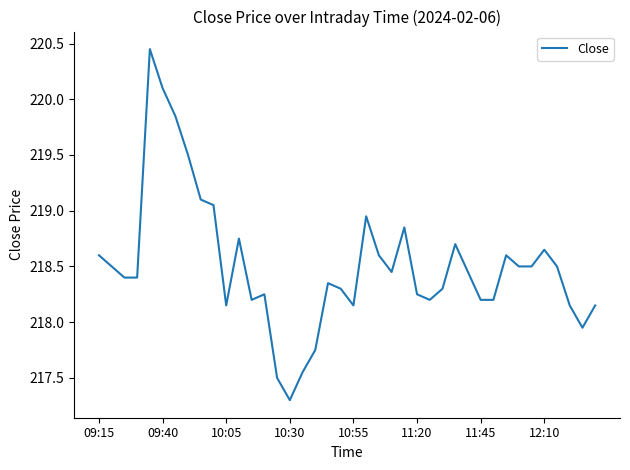

Does the chart have visible grid lines?

No